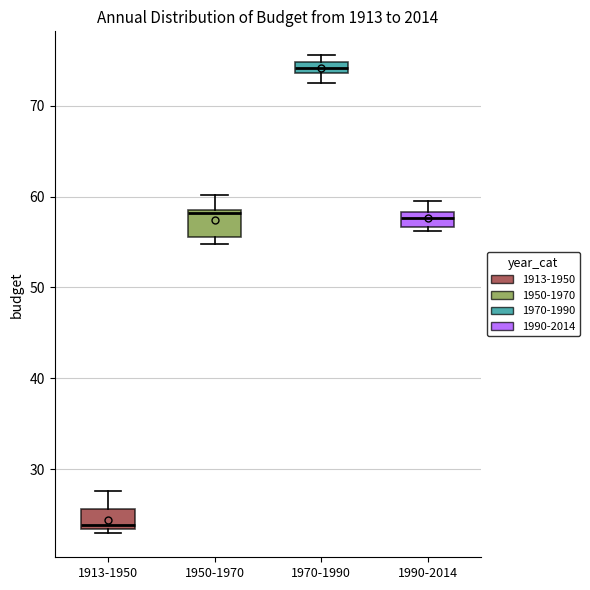

Which box has the lowest median line?

1913-1950